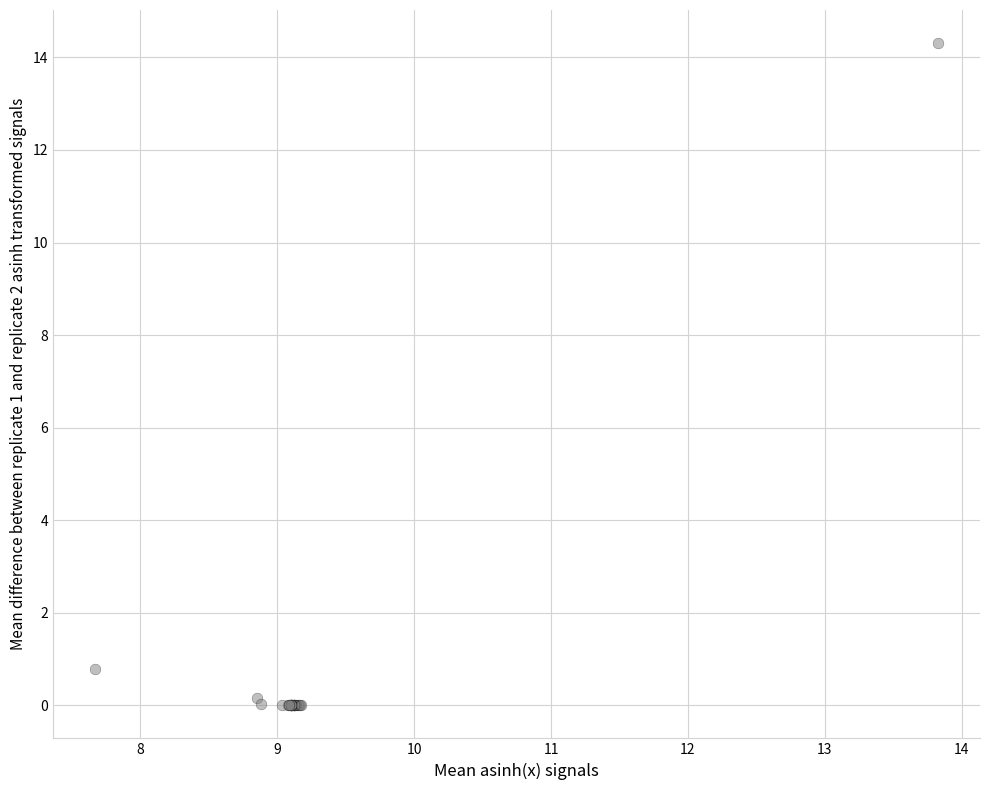

What Y value in the scatter plot is closest to 7?

0.8